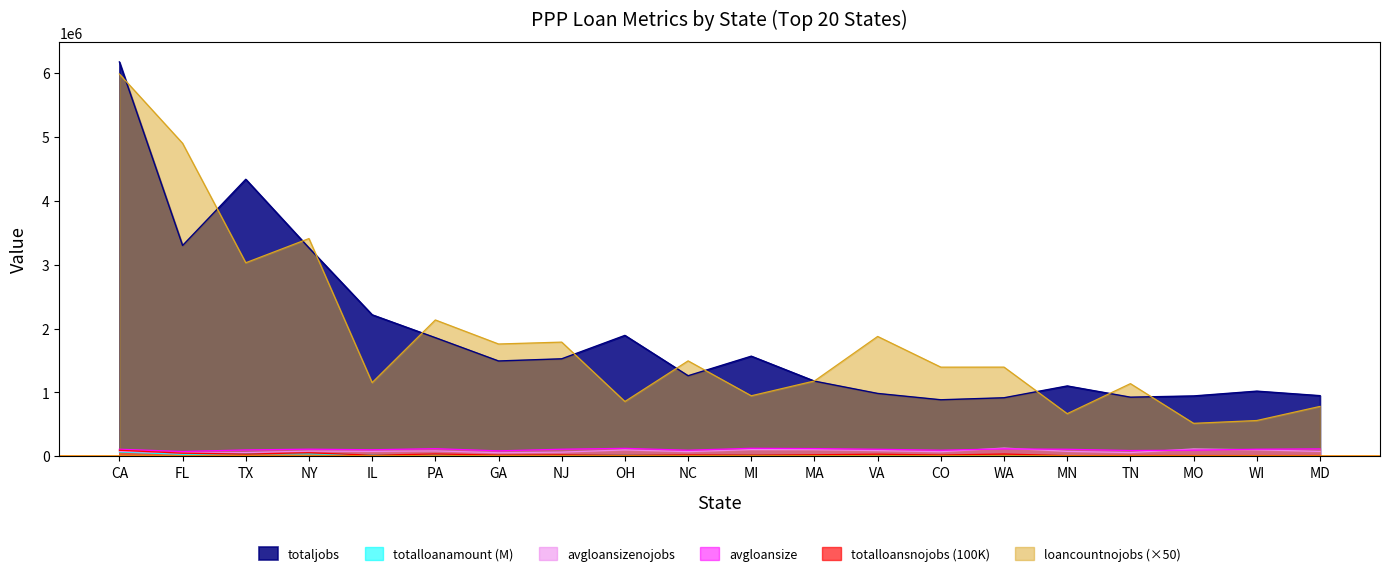

At which label does totaljobs first exceed 1493822?

CA